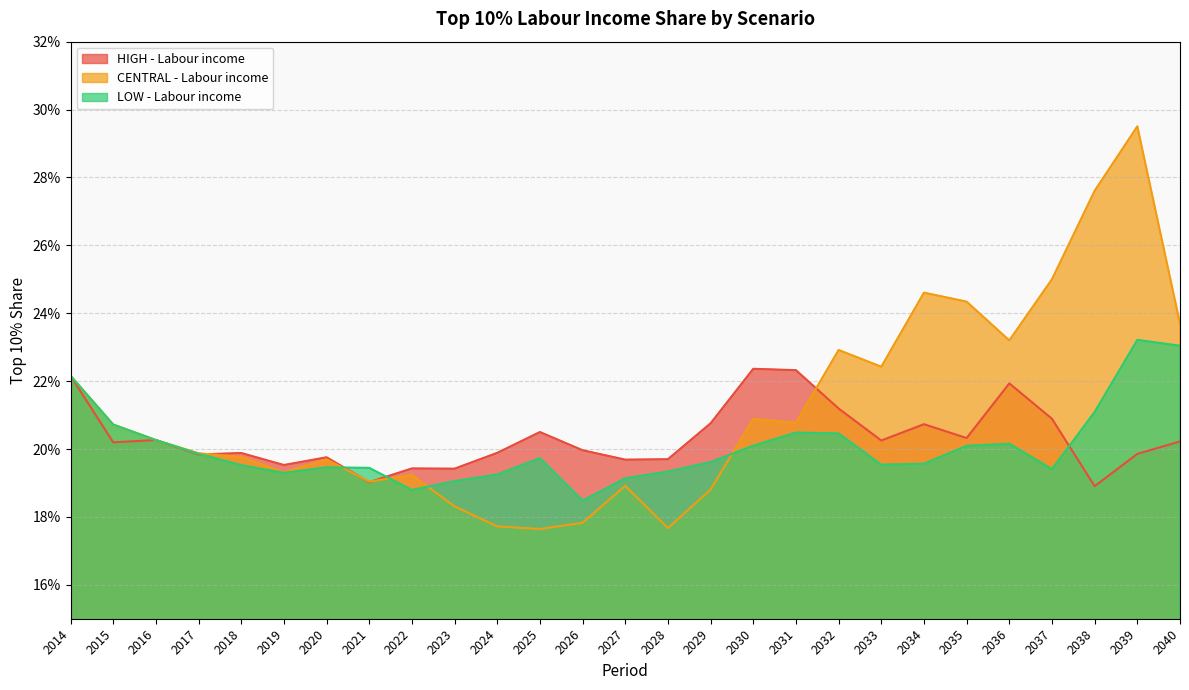

Which series ends up on top after the final intersection of LOW - Labour income and HIGH - Labour income?

LOW - Labour income